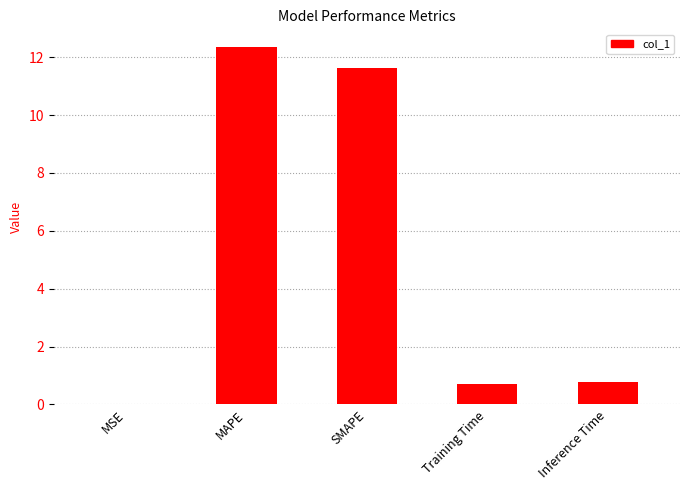

What is the change in value from SMAPE to Inference Time?

-10.9